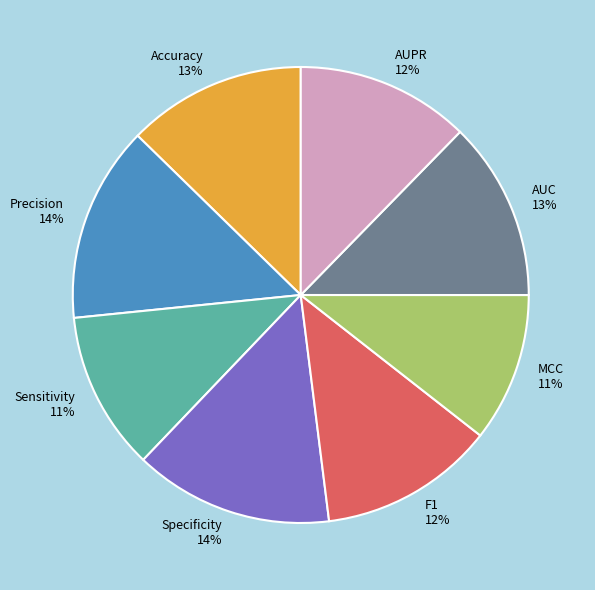

To the nearest percent, what portion does Specificity 14% represent?

14%